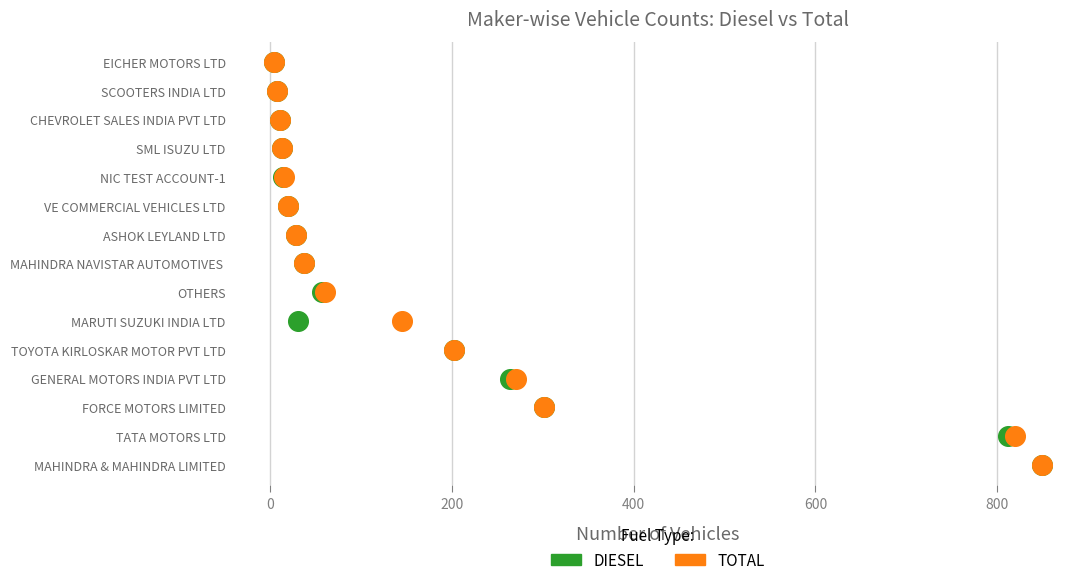

What are all the series names shown in the legend?

DIESEL, TOTAL